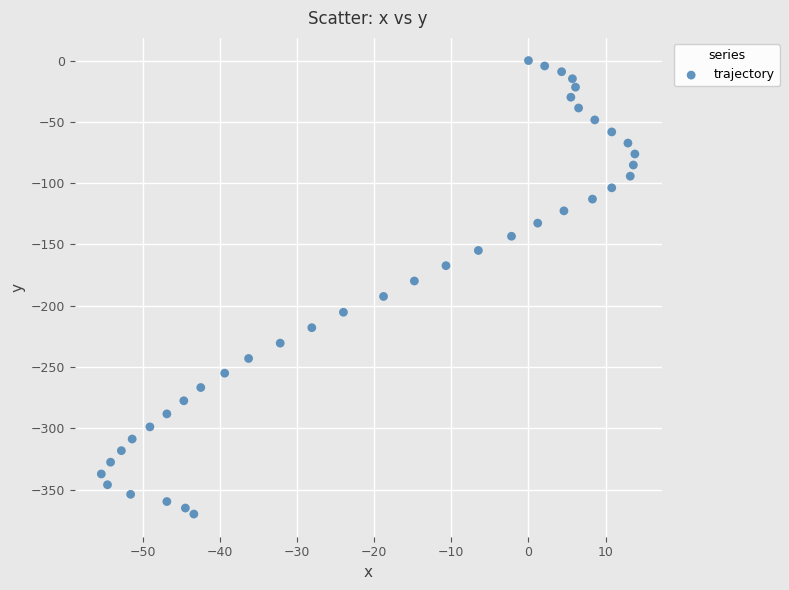

What is the range of X values (max minus min)?

69.2